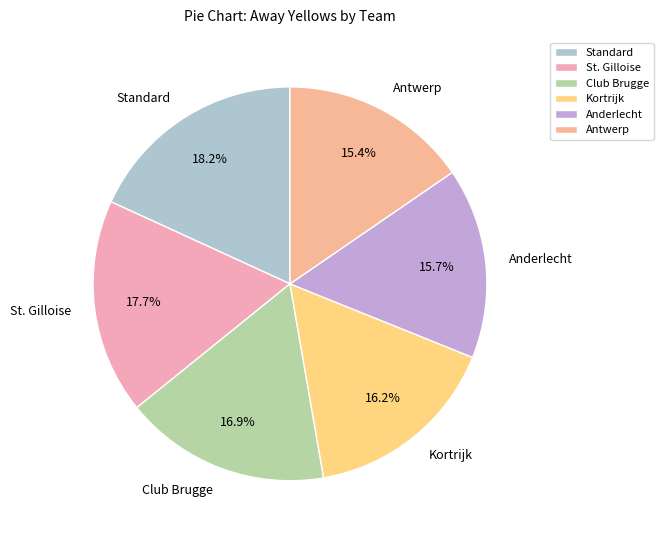

Between St. Gilloise and Club Brugge, which is larger?

St. Gilloise